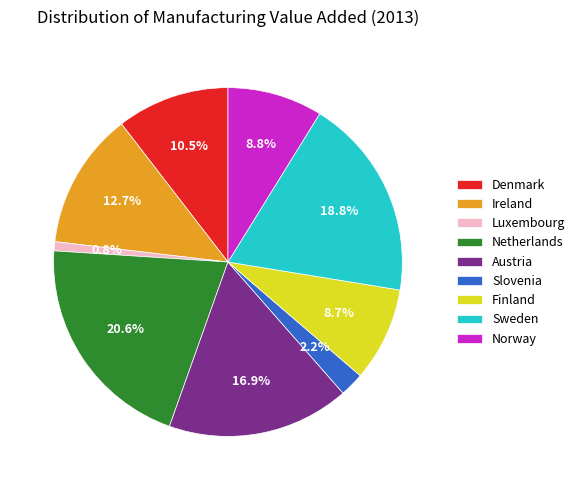

To the nearest percent, what is the combined percentage of Austria and Sweden?

36%